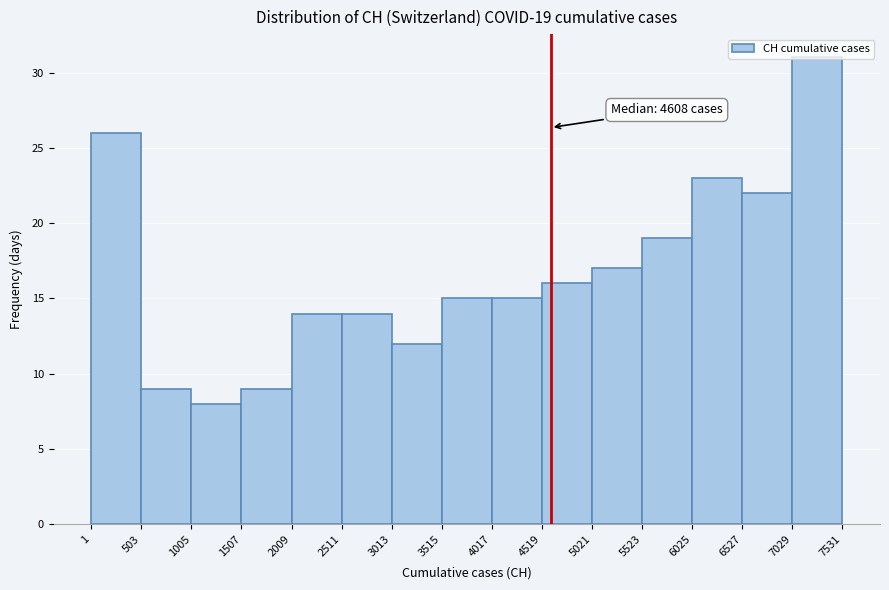

Which range on the x-axis has the tallest bar?

7029 to 7531